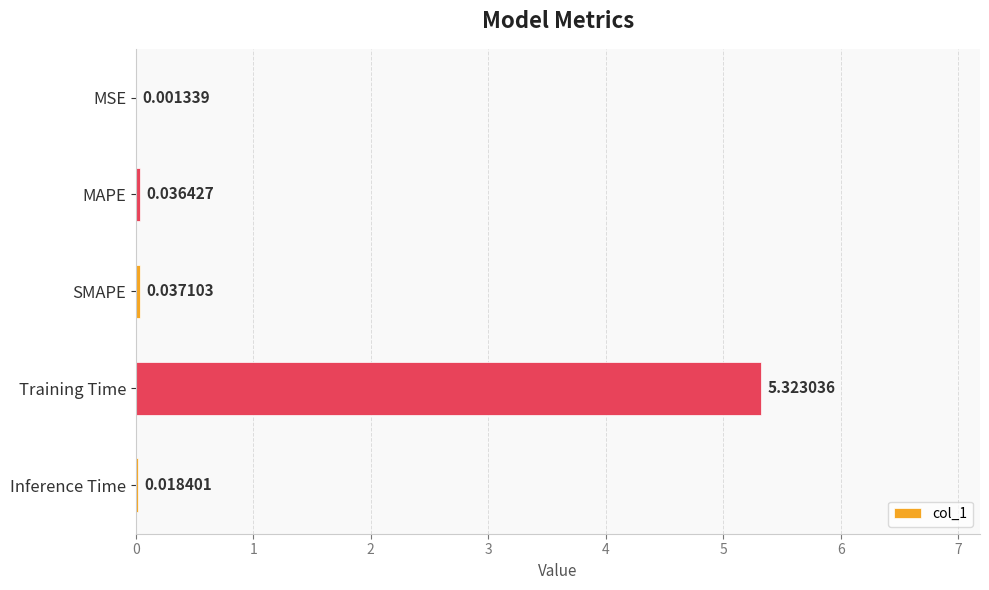

Are the bars horizontal?

Yes